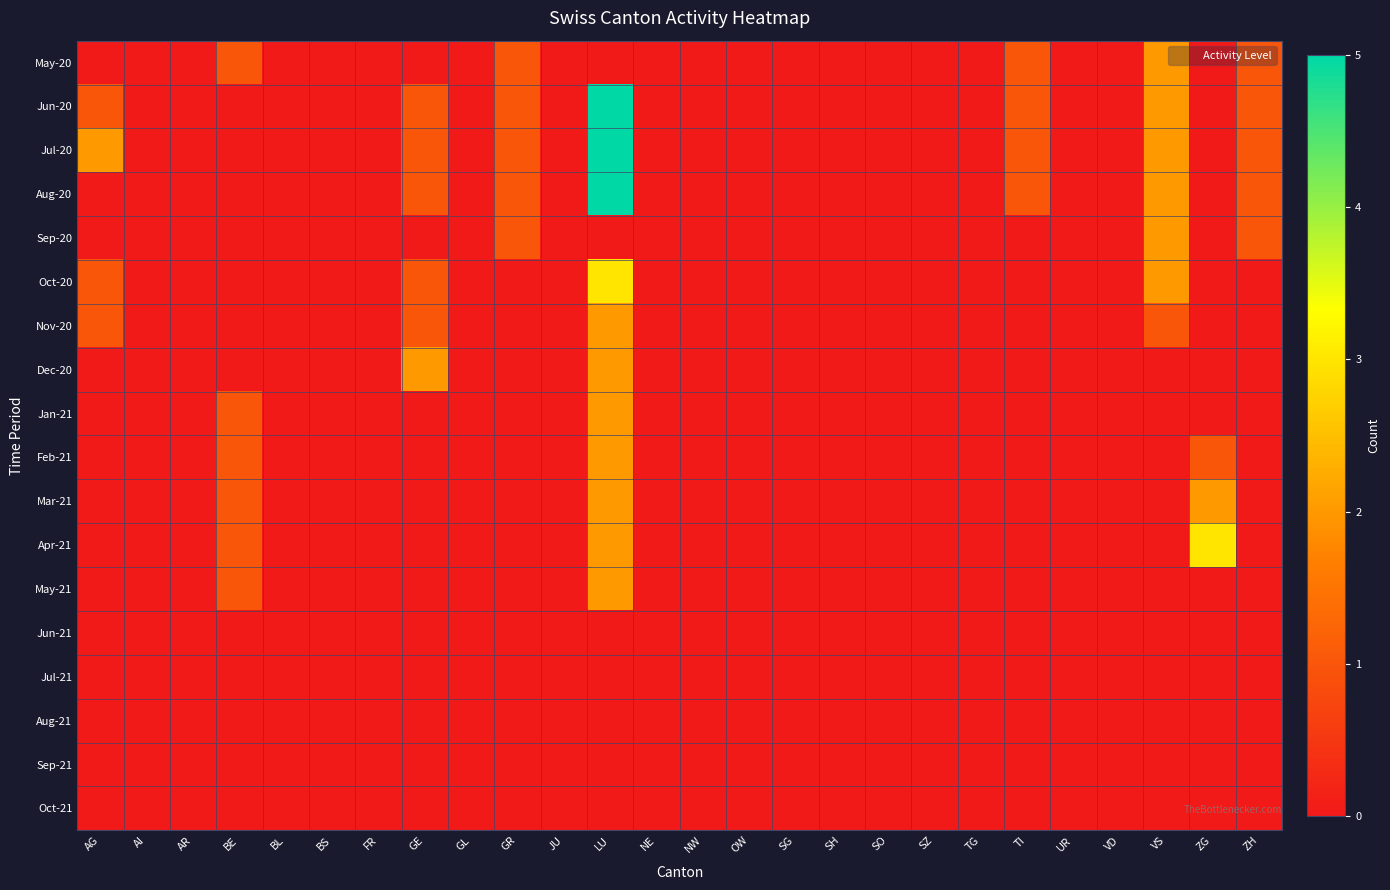

Reading right to left, extract all data points from this chart.

May-20: ZH=1	ZG=0	VS=2	VD=0	UR=0	TI=1	TG=0	SZ=0	SO=0	SH=0	SG=0	OW=0	NW=0	NE=0	LU=0	JU=0	GR=1	GL=0	GE=0	FR=0	BS=0	BL=0	BE=1	AR=0	AI=0	AG=0
Jun-20: ZH=1	ZG=0	VS=2	VD=0	UR=0	TI=1	TG=0	SZ=0	SO=0	SH=0	SG=0	OW=0	NW=0	NE=0	LU=5	JU=0	GR=1	GL=0	GE=1	FR=0	BS=0	BL=0	BE=0	AR=0	AI=0	AG=1
Jul-20: ZH=1	ZG=0	VS=2	VD=0	UR=0	TI=1	TG=0	SZ=0	SO=0	SH=0	SG=0	OW=0	NW=0	NE=0	LU=5	JU=0	GR=1	GL=0	GE=1	FR=0	BS=0	BL=0	BE=0	AR=0	AI=0	AG=2
Aug-20: ZH=1	ZG=0	VS=2	VD=0	UR=0	TI=1	TG=0	SZ=0	SO=0	SH=0	SG=0	OW=0	NW=0	NE=0	LU=5	JU=0	GR=1	GL=0	GE=1	FR=0	BS=0	BL=0	BE=0	AR=0	AI=0	AG=0
Sep-20: ZH=1	ZG=0	VS=2	VD=0	UR=0	TI=0	TG=0	SZ=0	SO=0	SH=0	SG=0	OW=0	NW=0	NE=0	LU=0	JU=0	GR=1	GL=0	GE=0	FR=0	BS=0	BL=0	BE=0	AR=0	AI=0	AG=0
Oct-20: ZH=0	ZG=0	VS=2	VD=0	UR=0	TI=0	TG=0	SZ=0	SO=0	SH=0	SG=0	OW=0	NW=0	NE=0	LU=3	JU=0	GR=0	GL=0	GE=1	FR=0	BS=0	BL=0	BE=0	AR=0	AI=0	AG=1
Nov-20: ZH=0	ZG=0	VS=1	VD=0	UR=0	TI=0	TG=0	SZ=0	SO=0	SH=0	SG=0	OW=0	NW=0	NE=0	LU=2	JU=0	GR=0	GL=0	GE=1	FR=0	BS=0	BL=0	BE=0	AR=0	AI=0	AG=1
Dec-20: ZH=0	ZG=0	VS=0	VD=0	UR=0	TI=0	TG=0	SZ=0	SO=0	SH=0	SG=0	OW=0	NW=0	NE=0	LU=2	JU=0	GR=0	GL=0	GE=2	FR=0	BS=0	BL=0	BE=0	AR=0	AI=0	AG=0
Jan-21: ZH=0	ZG=0	VS=0	VD=0	UR=0	TI=0	TG=0	SZ=0	SO=0	SH=0	SG=0	OW=0	NW=0	NE=0	LU=2	JU=0	GR=0	GL=0	GE=0	FR=0	BS=0	BL=0	BE=1	AR=0	AI=0	AG=0
Feb-21: ZH=0	ZG=1	VS=0	VD=0	UR=0	TI=0	TG=0	SZ=0	SO=0	SH=0	SG=0	OW=0	NW=0	NE=0	LU=2	JU=0	GR=0	GL=0	GE=0	FR=0	BS=0	BL=0	BE=1	AR=0	AI=0	AG=0
Mar-21: ZH=0	ZG=2	VS=0	VD=0	UR=0	TI=0	TG=0	SZ=0	SO=0	SH=0	SG=0	OW=0	NW=0	NE=0	LU=2	JU=0	GR=0	GL=0	GE=0	FR=0	BS=0	BL=0	BE=1	AR=0	AI=0	AG=0
Apr-21: ZH=0	ZG=3	VS=0	VD=0	UR=0	TI=0	TG=0	SZ=0	SO=0	SH=0	SG=0	OW=0	NW=0	NE=0	LU=2	JU=0	GR=0	GL=0	GE=0	FR=0	BS=0	BL=0	BE=1	AR=0	AI=0	AG=0
May-21: ZH=0	ZG=0	VS=0	VD=0	UR=0	TI=0	TG=0	SZ=0	SO=0	SH=0	SG=0	OW=0	NW=0	NE=0	LU=2	JU=0	GR=0	GL=0	GE=0	FR=0	BS=0	BL=0	BE=1	AR=0	AI=0	AG=0
Jun-21: ZH=0	ZG=0	VS=0	VD=0	UR=0	TI=0	TG=0	SZ=0	SO=0	SH=0	SG=0	OW=0	NW=0	NE=0	LU=0	JU=0	GR=0	GL=0	GE=0	FR=0	BS=0	BL=0	BE=0	AR=0	AI=0	AG=0
Jul-21: ZH=0	ZG=0	VS=0	VD=0	UR=0	TI=0	TG=0	SZ=0	SO=0	SH=0	SG=0	OW=0	NW=0	NE=0	LU=0	JU=0	GR=0	GL=0	GE=0	FR=0	BS=0	BL=0	BE=0	AR=0	AI=0	AG=0
Aug-21: ZH=0	ZG=0	VS=0	VD=0	UR=0	TI=0	TG=0	SZ=0	SO=0	SH=0	SG=0	OW=0	NW=0	NE=0	LU=0	JU=0	GR=0	GL=0	GE=0	FR=0	BS=0	BL=0	BE=0	AR=0	AI=0	AG=0
Sep-21: ZH=0	ZG=0	VS=0	VD=0	UR=0	TI=0	TG=0	SZ=0	SO=0	SH=0	SG=0	OW=0	NW=0	NE=0	LU=0	JU=0	GR=0	GL=0	GE=0	FR=0	BS=0	BL=0	BE=0	AR=0	AI=0	AG=0
Oct-21: ZH=0	ZG=0	VS=0	VD=0	UR=0	TI=0	TG=0	SZ=0	SO=0	SH=0	SG=0	OW=0	NW=0	NE=0	LU=0	JU=0	GR=0	GL=0	GE=0	FR=0	BS=0	BL=0	BE=0	AR=0	AI=0	AG=0